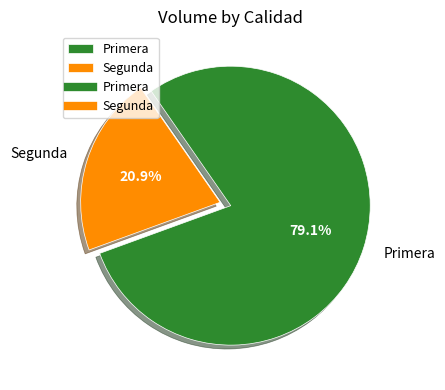

To the nearest percent, what portion does Segunda represent?

21%